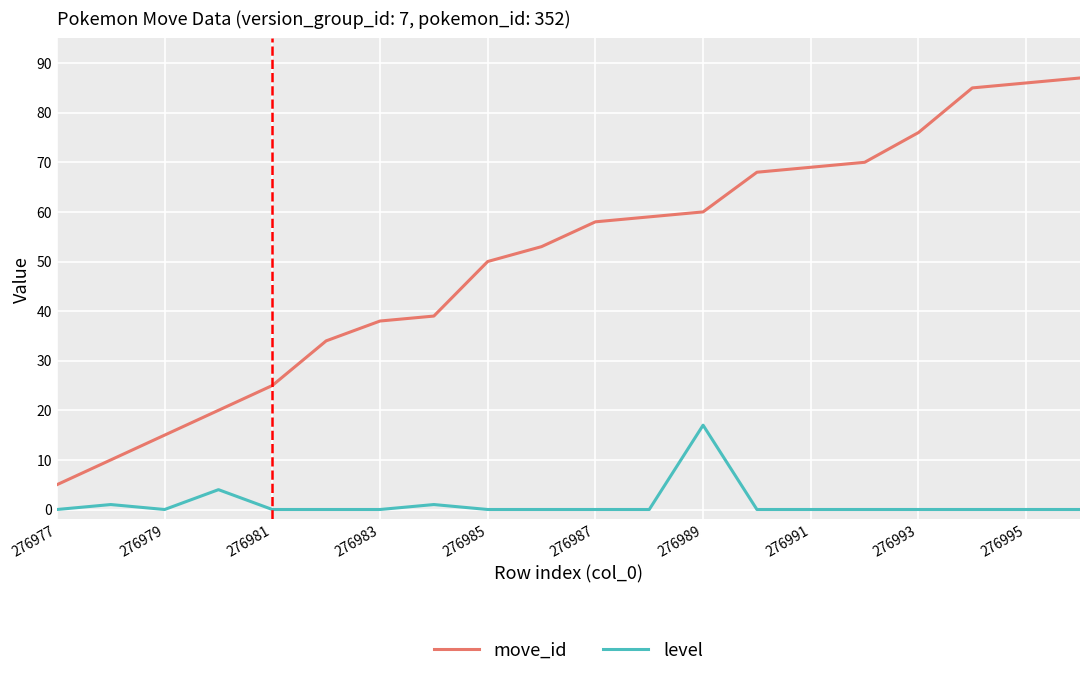

What is the sum of all level values?

23